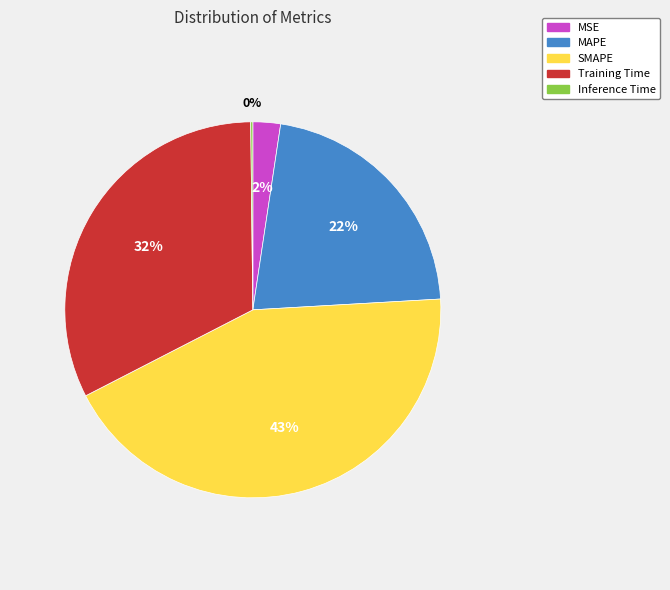

Is it true that Training Time is 41% of the pie?

False